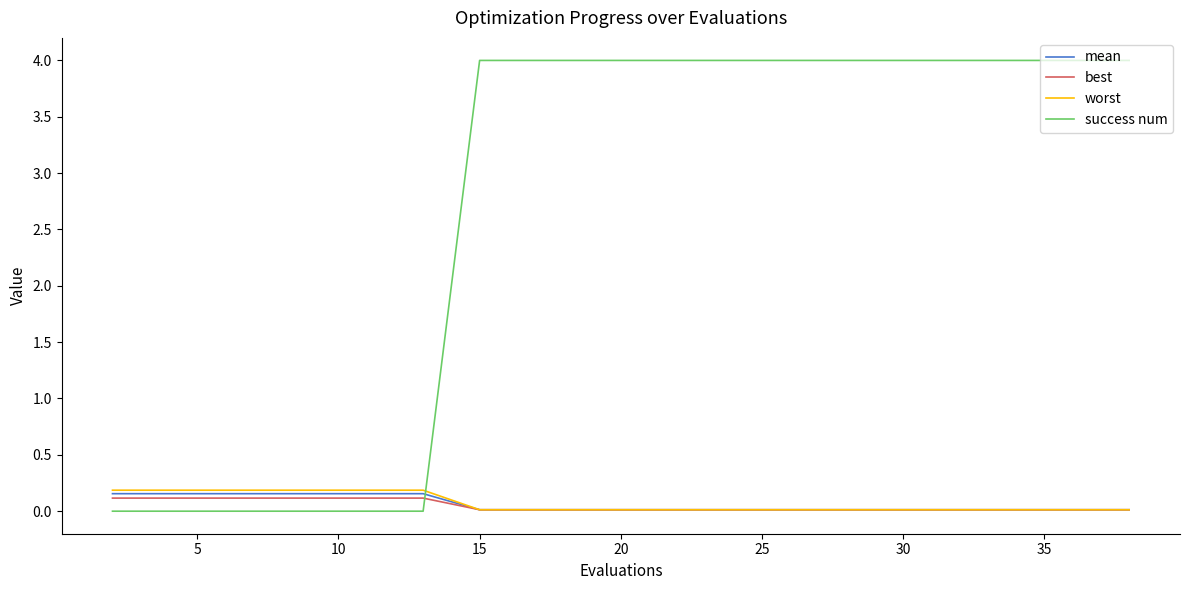

True or false: success num and worst cross at least once.

True